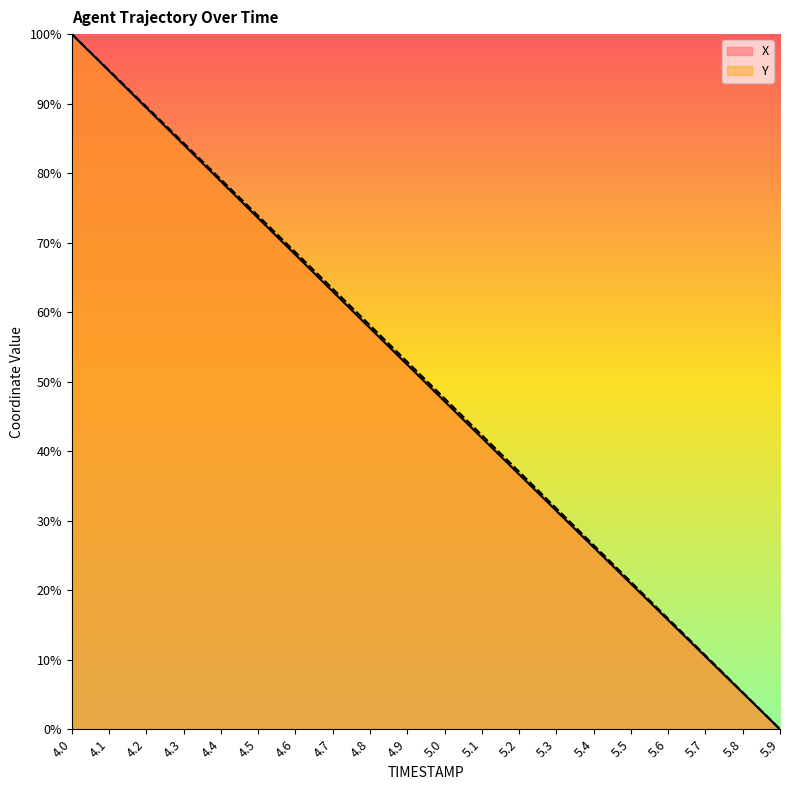

What are all the series names shown in the legend?

X, Y